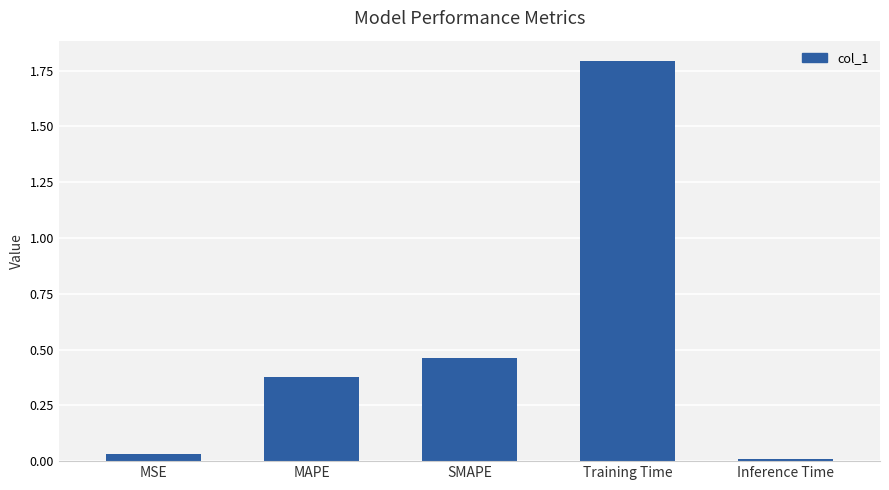

Does the chart contain any negative values?

No